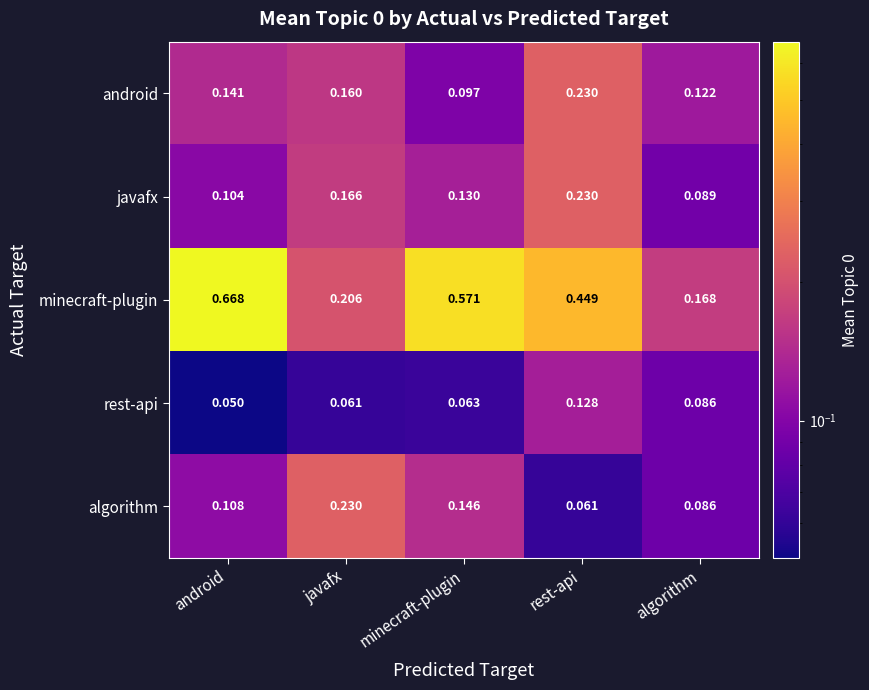

What is the total value across all series at rest-api?

1.1